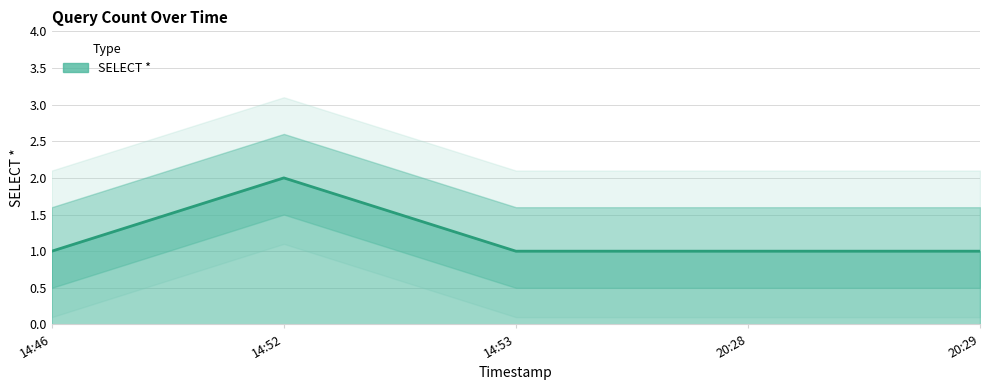

Which has a higher value, 14:52 or 14:46?

14:52